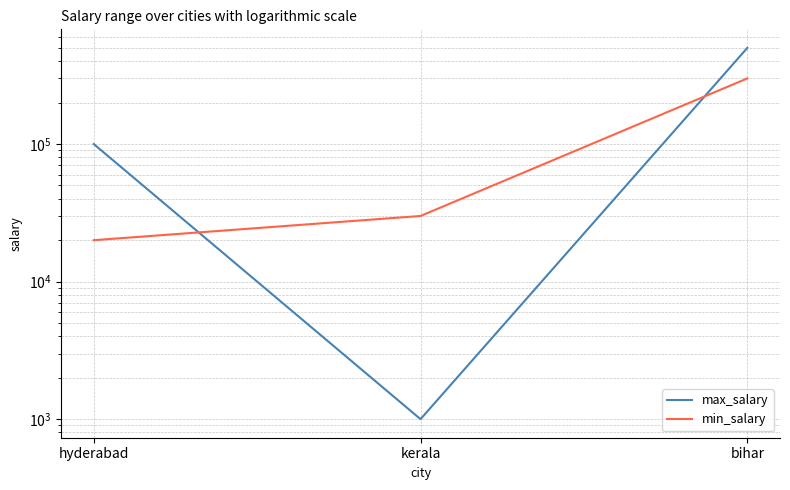

At how many categories does at least one series exceed 203601?

1